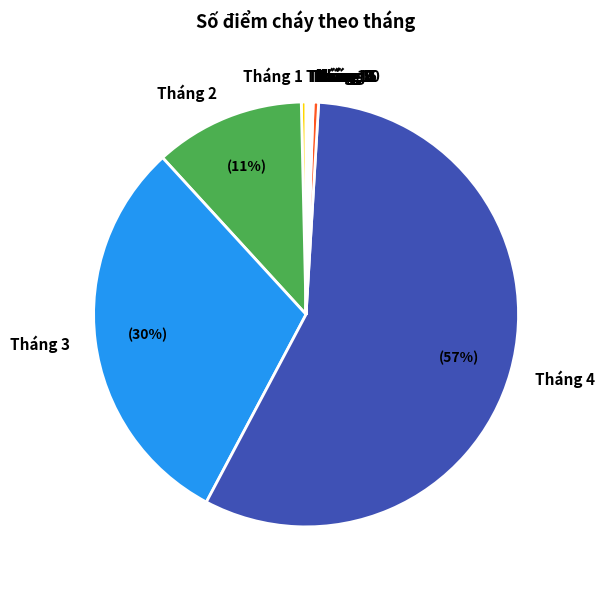

Does Tháng 2 account for over 50% of the chart?

No